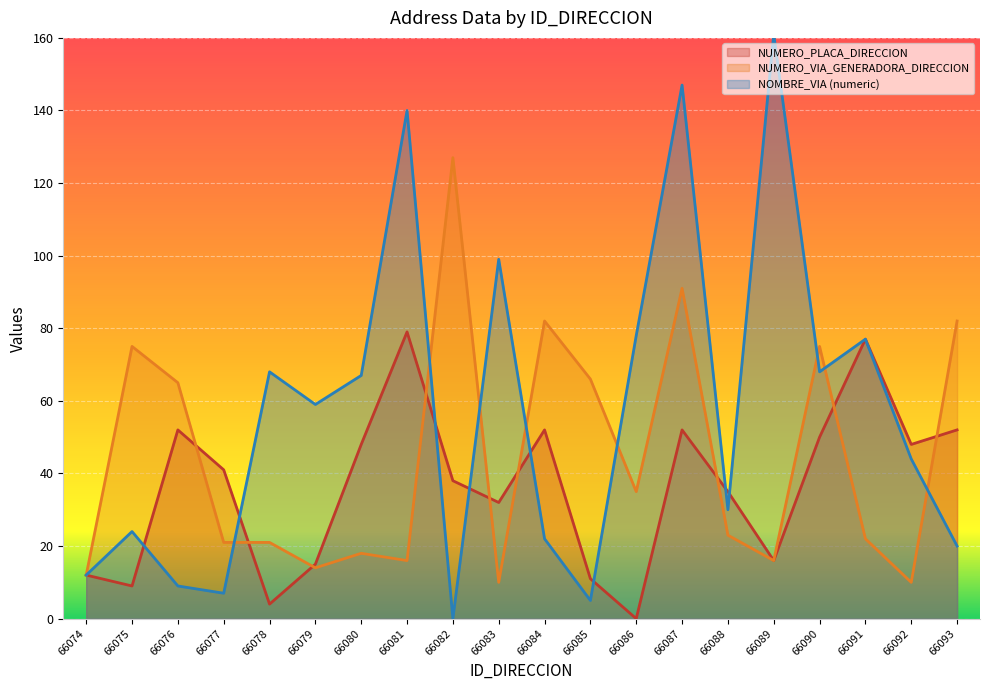

Reading left to right, what are all the values shown in this chart?

NUMERO_PLACA_DIRECCION: 66074=12	66075=9	66076=52	66077=41	66078=4	66079=15	66080=48	66081=79	66082=38	66083=32	66084=52	66085=11	66086=0	66087=52	66088=35	66089=16	66090=50	66091=77	66092=48	66093=52
NUMERO_VIA_GENERADORA_DIRECCION: 66074=12	66075=75	66076=65	66077=21	66078=21	66079=14	66080=18	66081=16	66082=127	66083=10	66084=82	66085=66	66086=35	66087=91	66088=23	66089=16	66090=75	66091=22	66092=10	66093=82
NOMBRE_VIA_DIRECCION_NUM: 66074=12	66075=24	66076=9	66077=7	66078=68	66079=59	66080=67	66081=140	66082=0	66083=99	66084=22	66085=5	66086=78	66087=147	66088=30	66089=161	66090=68	66091=77	66092=44	66093=20